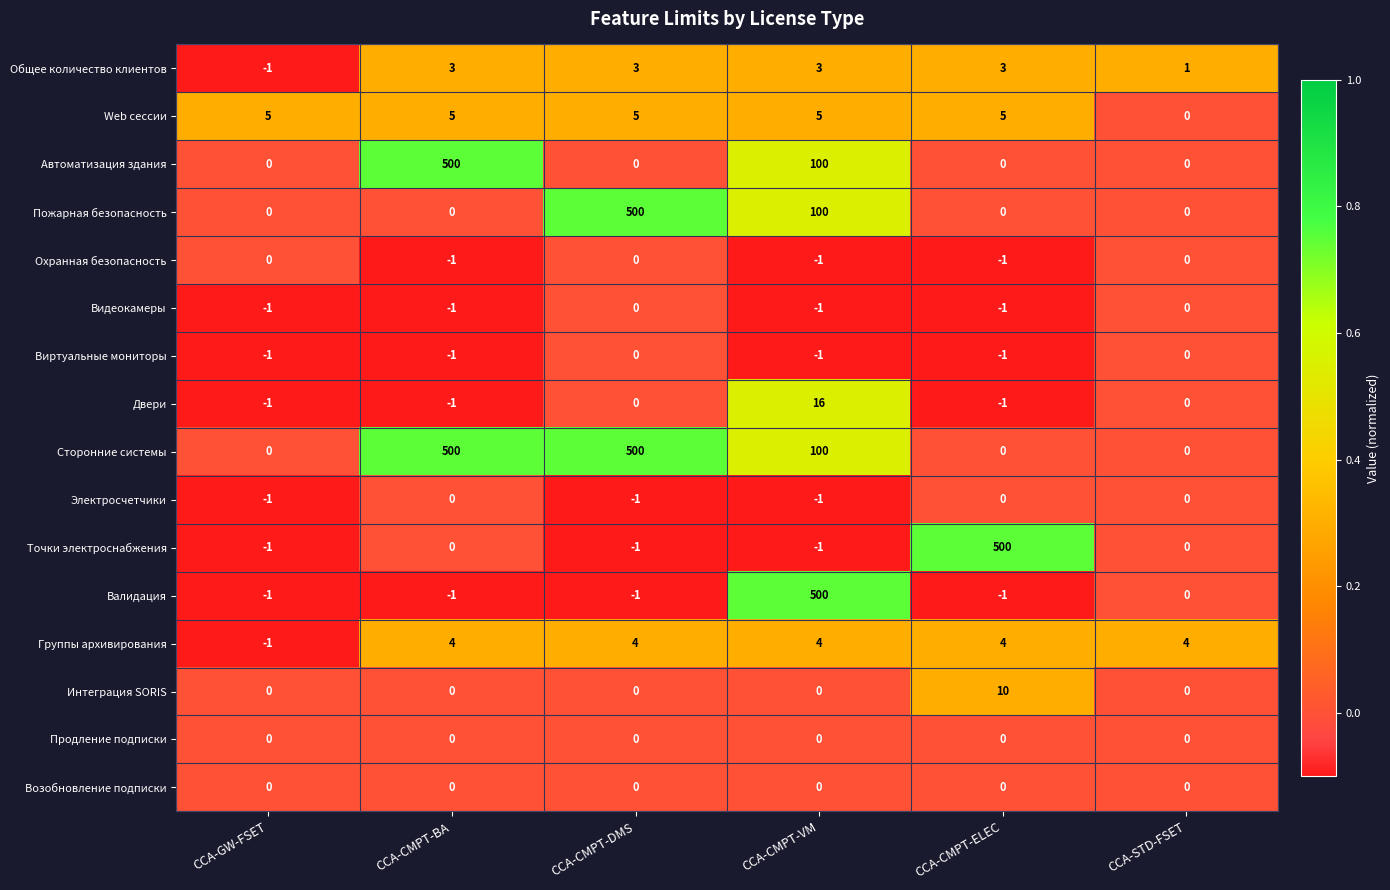

Which series has the largest total across all categories?

Сторонние системы